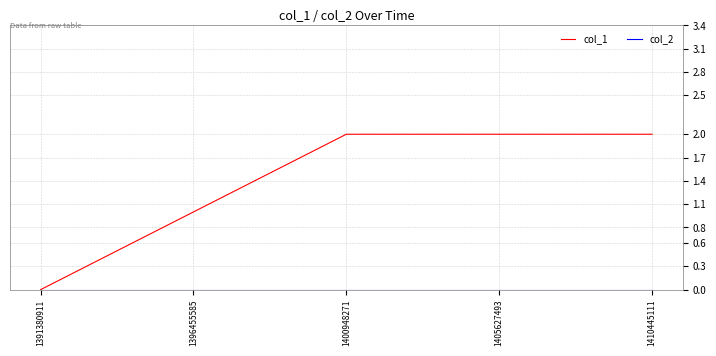

Which series has the largest total across all categories?

col_1